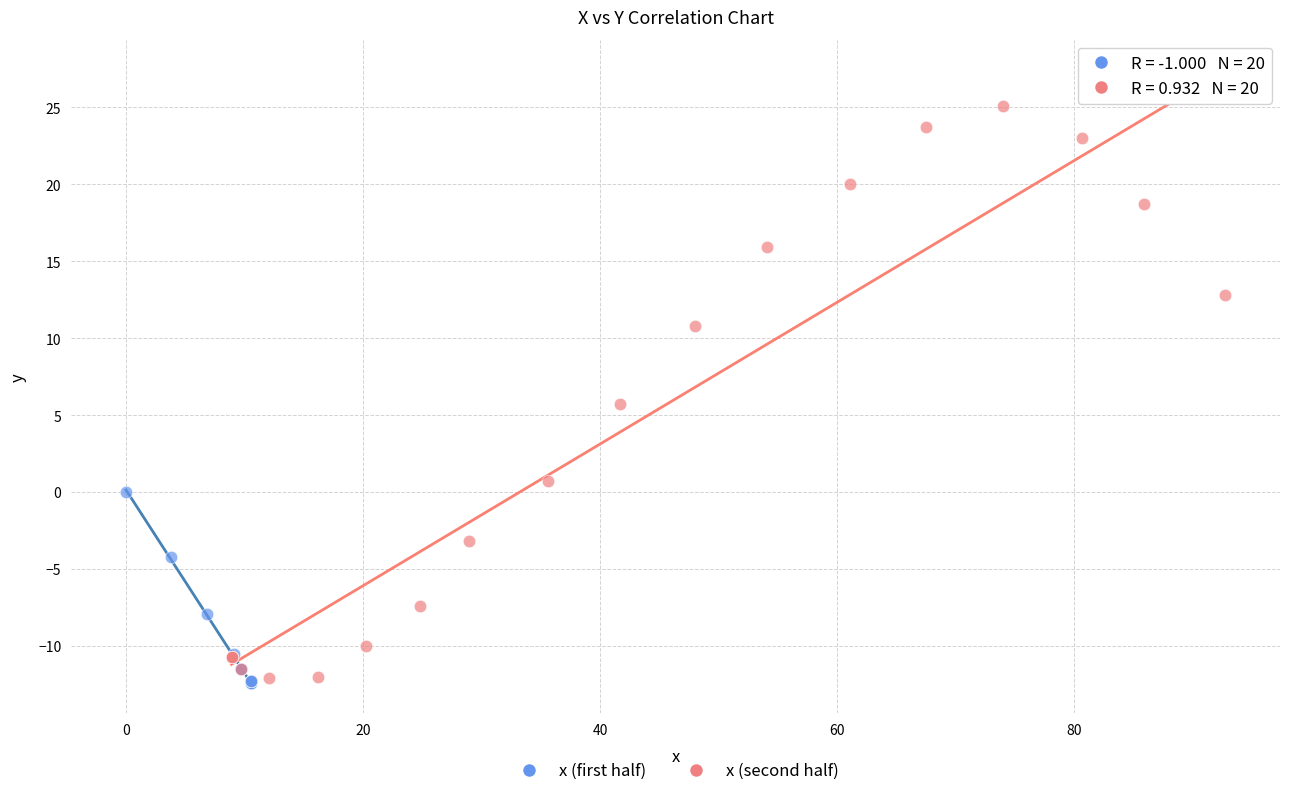

Which series contains the highest Y value?

x (second half)